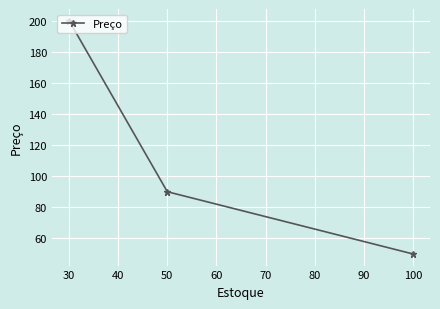

What is the greatest value displayed?

199.9